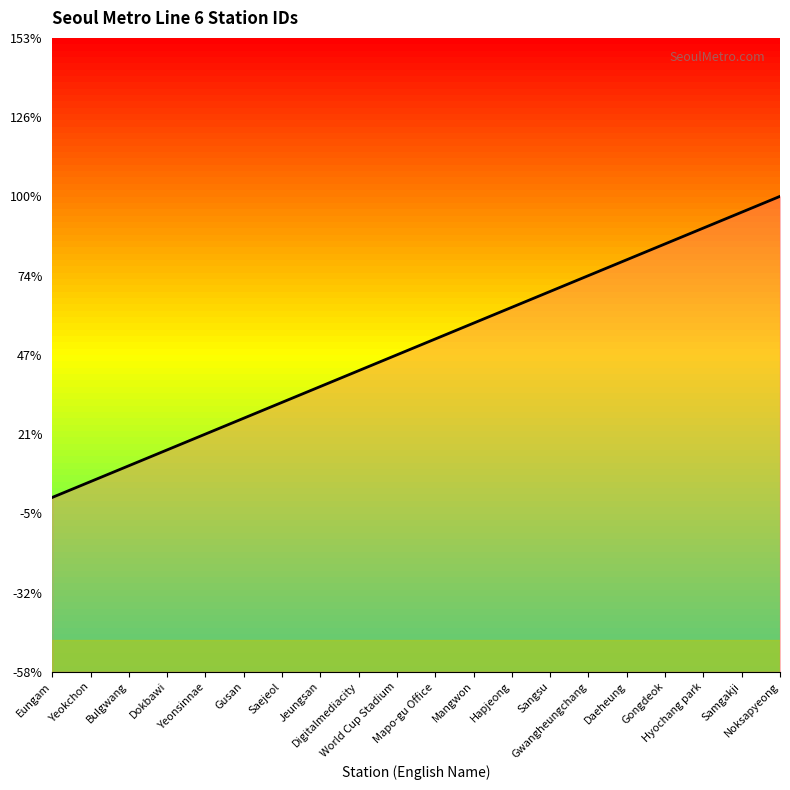

What is the value of the 4th point from the left?

2614